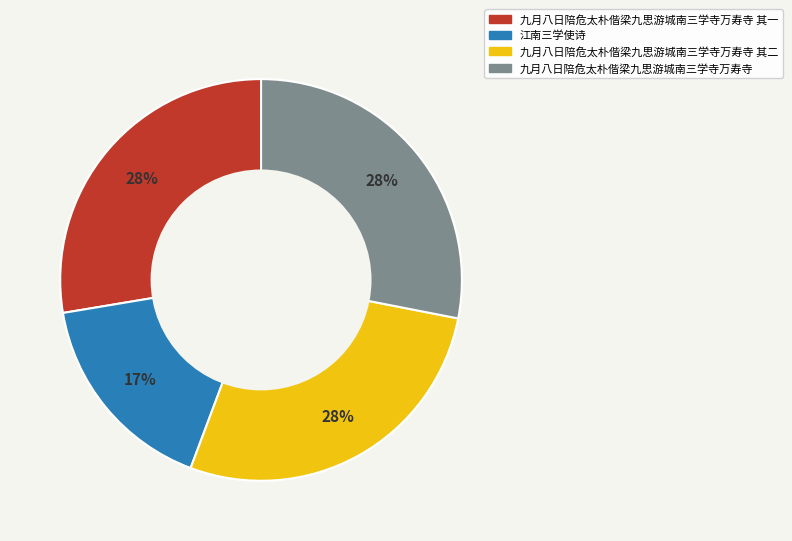

Is there any slice that represents more than half of the pie?

No